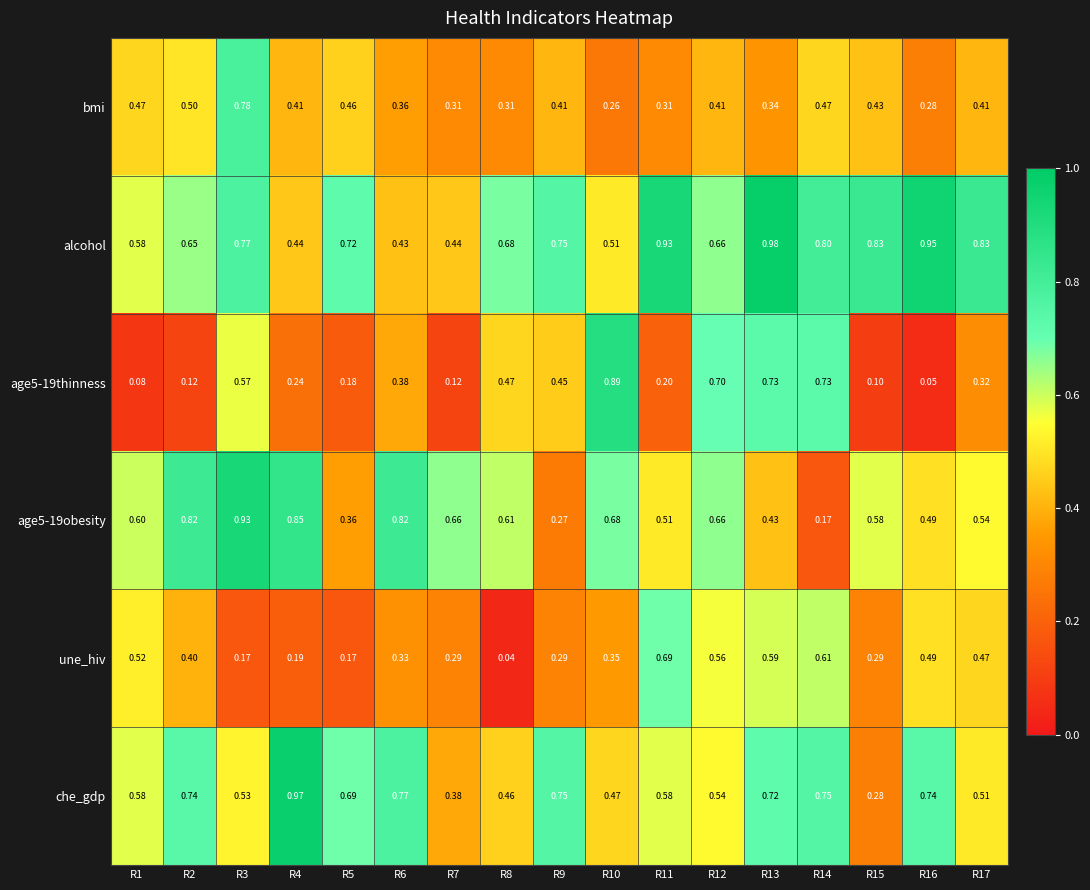

Which series has the largest total across all categories?

alcohol